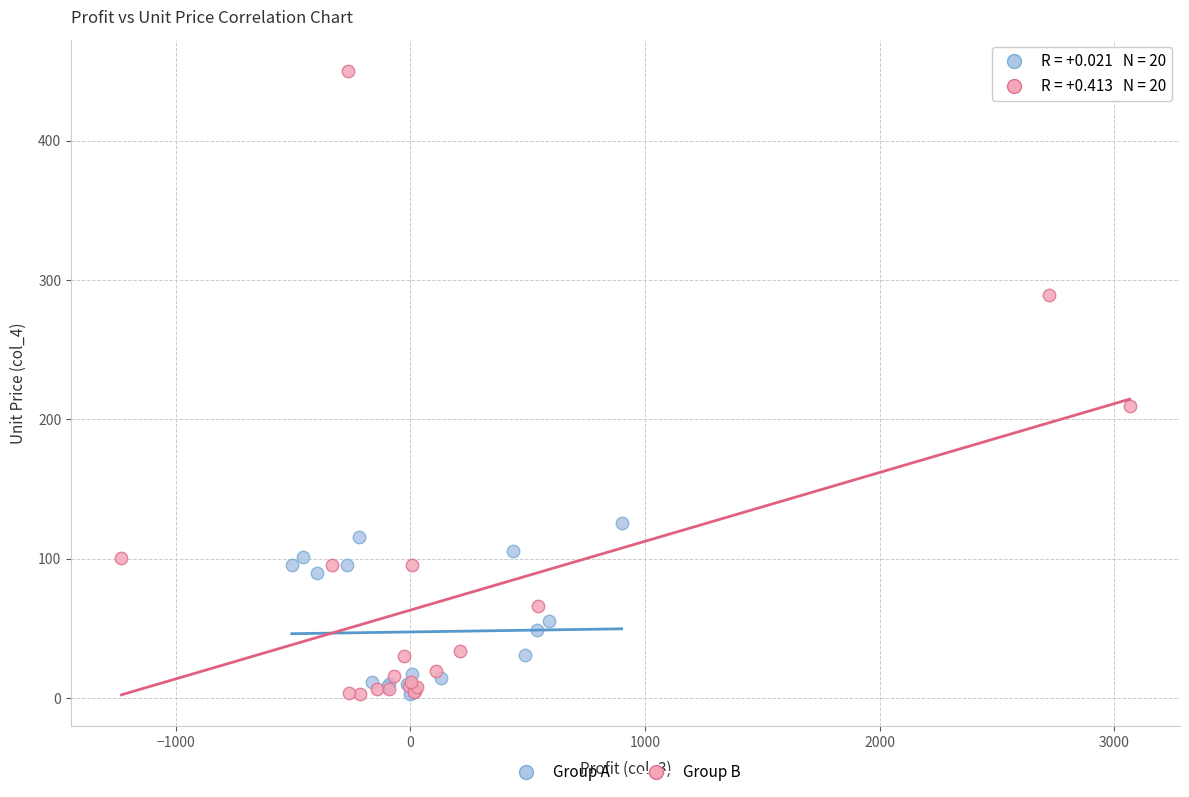

Which series contains the highest Y value?

Group B